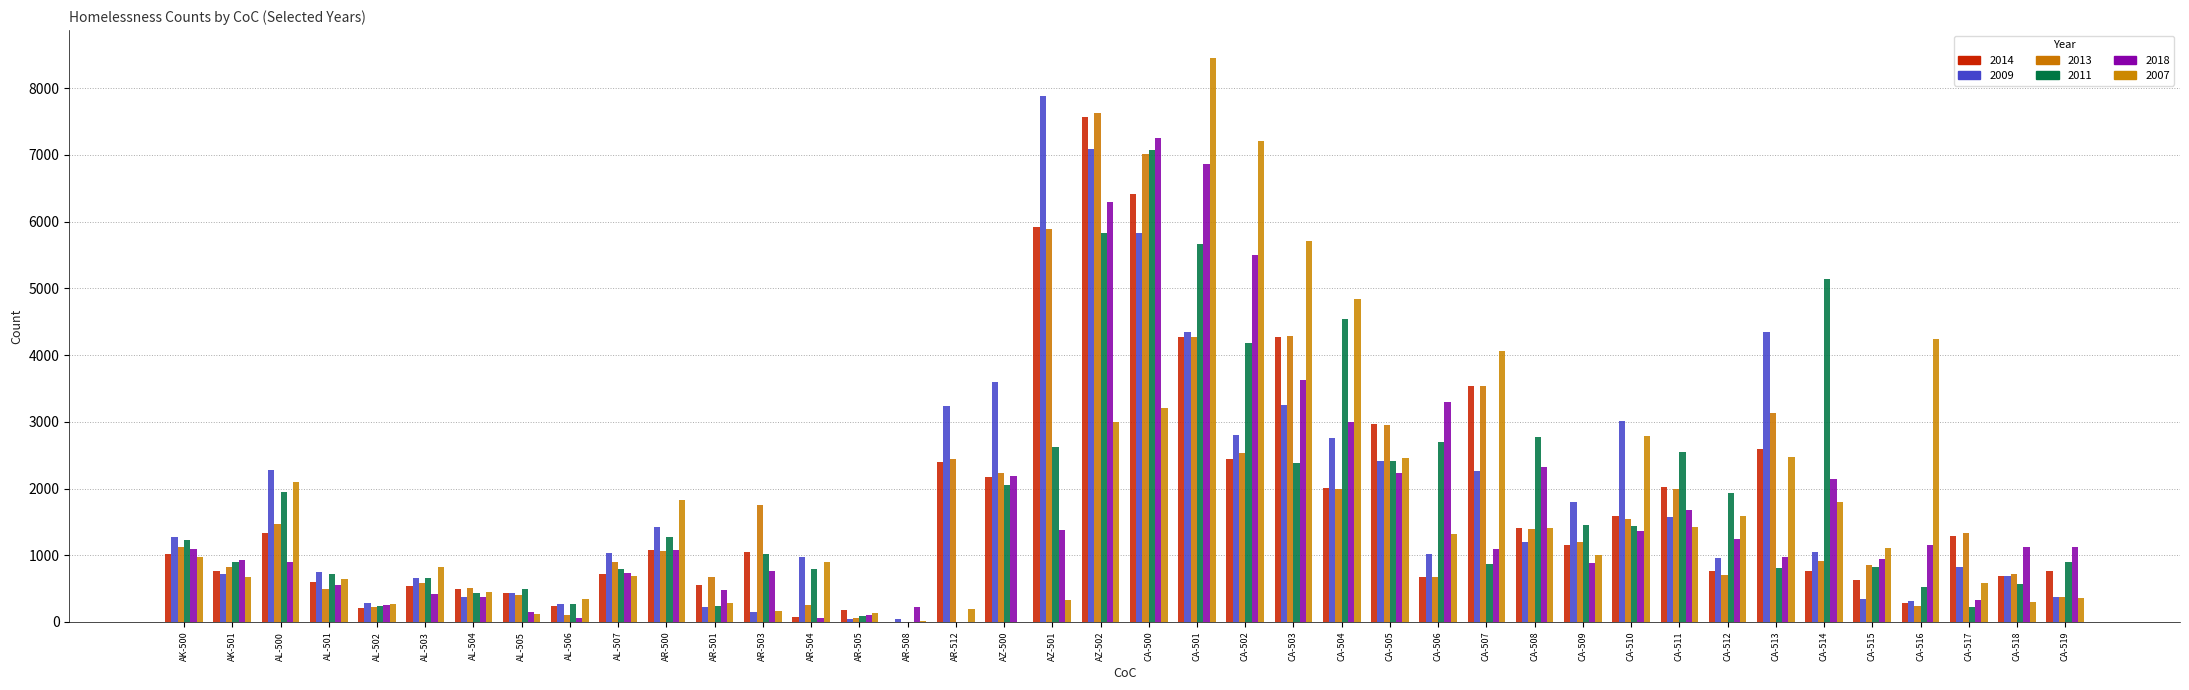

What value does the 2013 series have at AL-504, to the nearest 100?

500